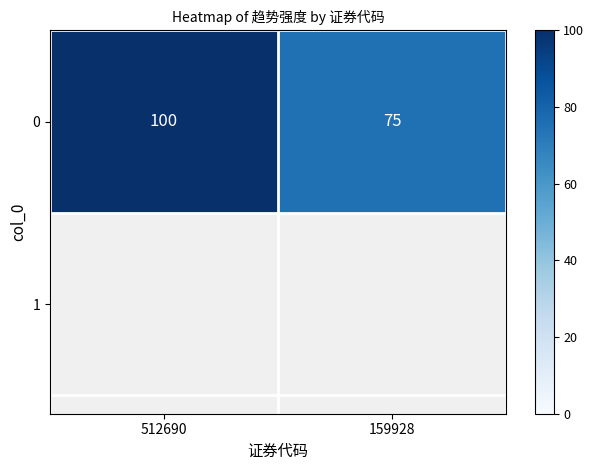

At which label is the value closest to 87?

159928